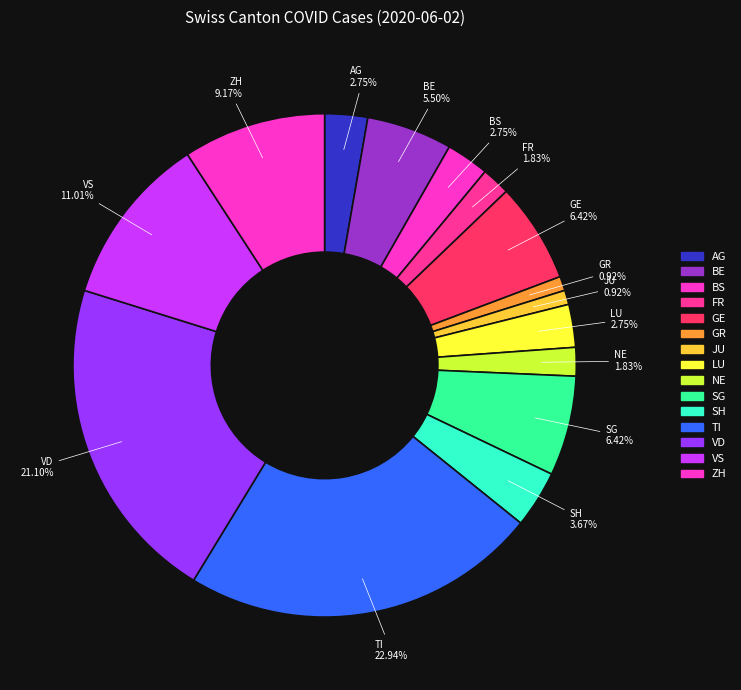

Which category has the biggest portion of the pie?

TI